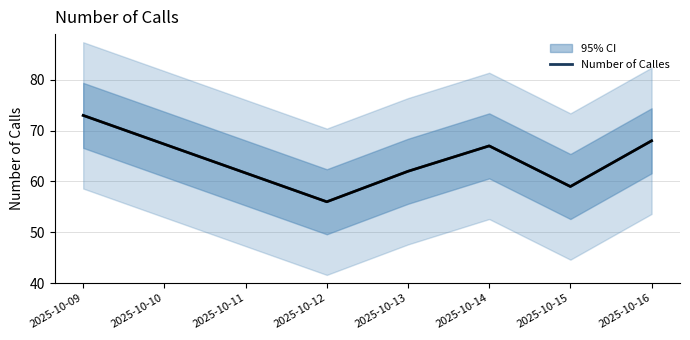

What is the value of the 2nd point from the left?

56